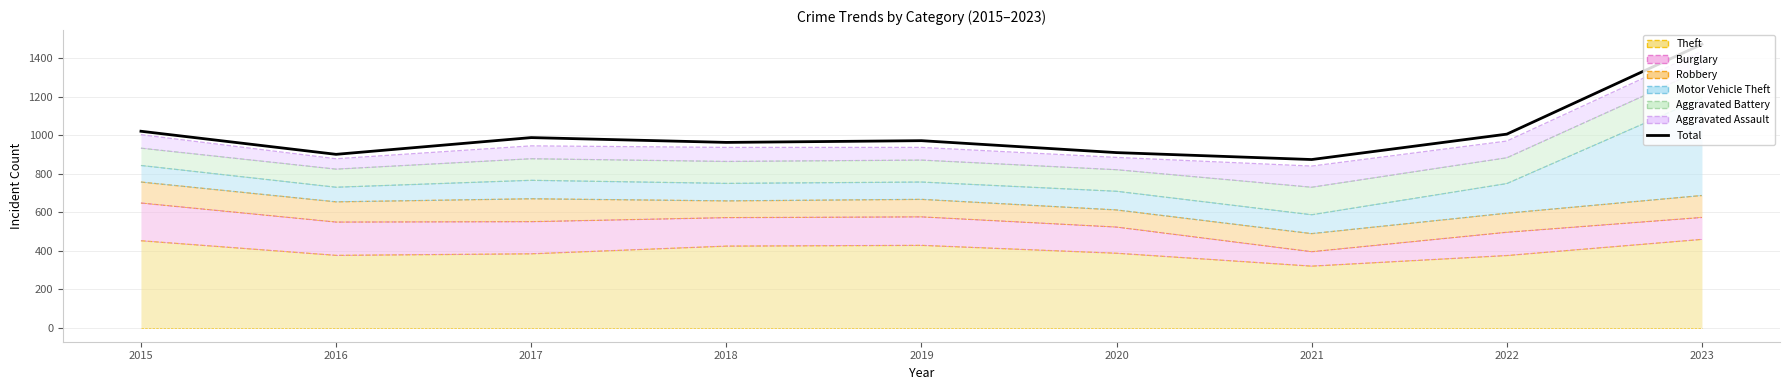

List the labels in order of value, largest first.

2023, 2015, 2022, 2017, 2019, 2018, 2020, 2016, 2021